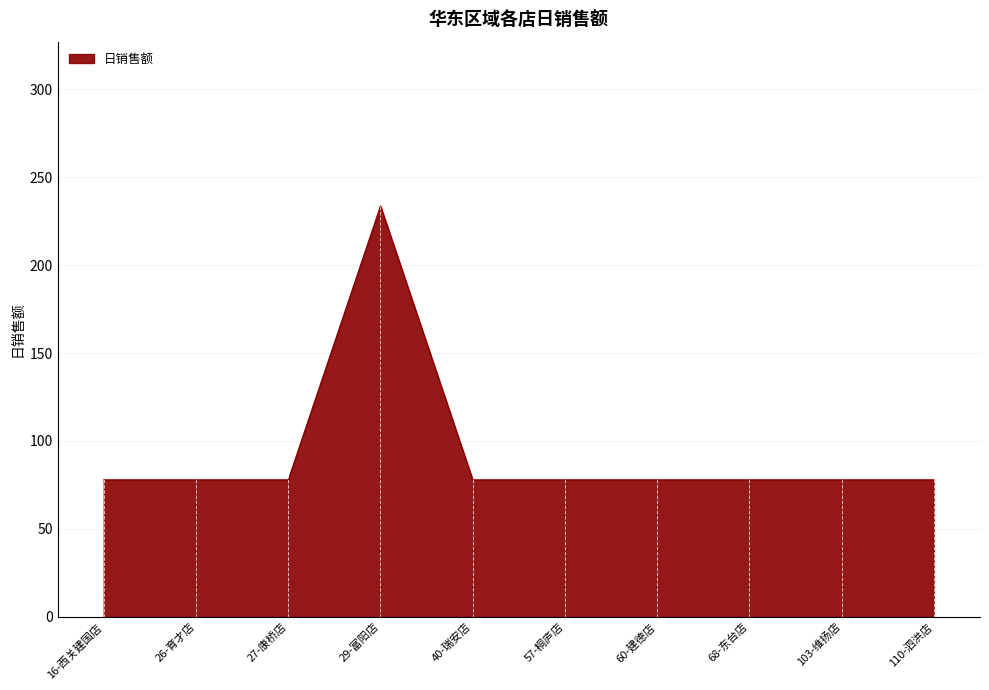

What is the difference between the values at 60-建德店 and 29-富阳店?

155.8